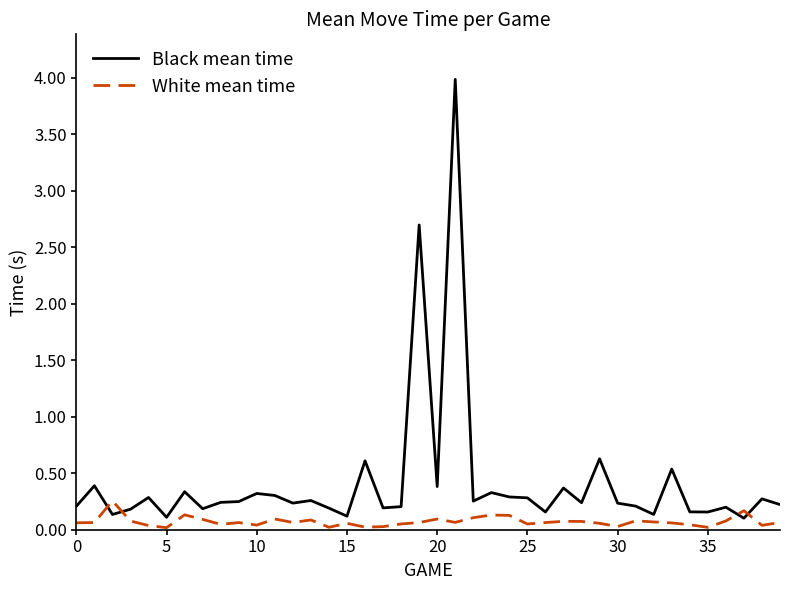

Which series ends up on top after the final intersection of Black mean time and White mean time?

Black mean time